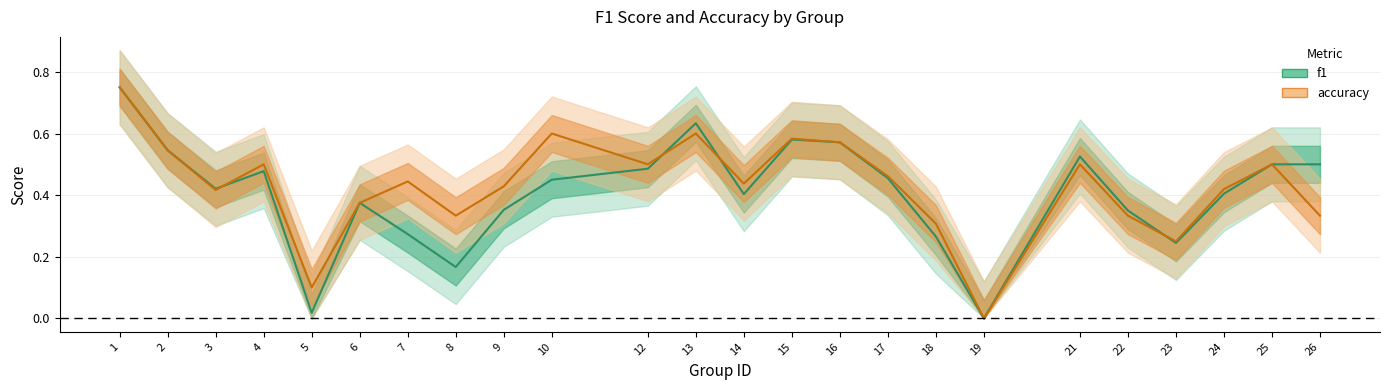

True or false: f1 and accuracy intersect in this chart.

True